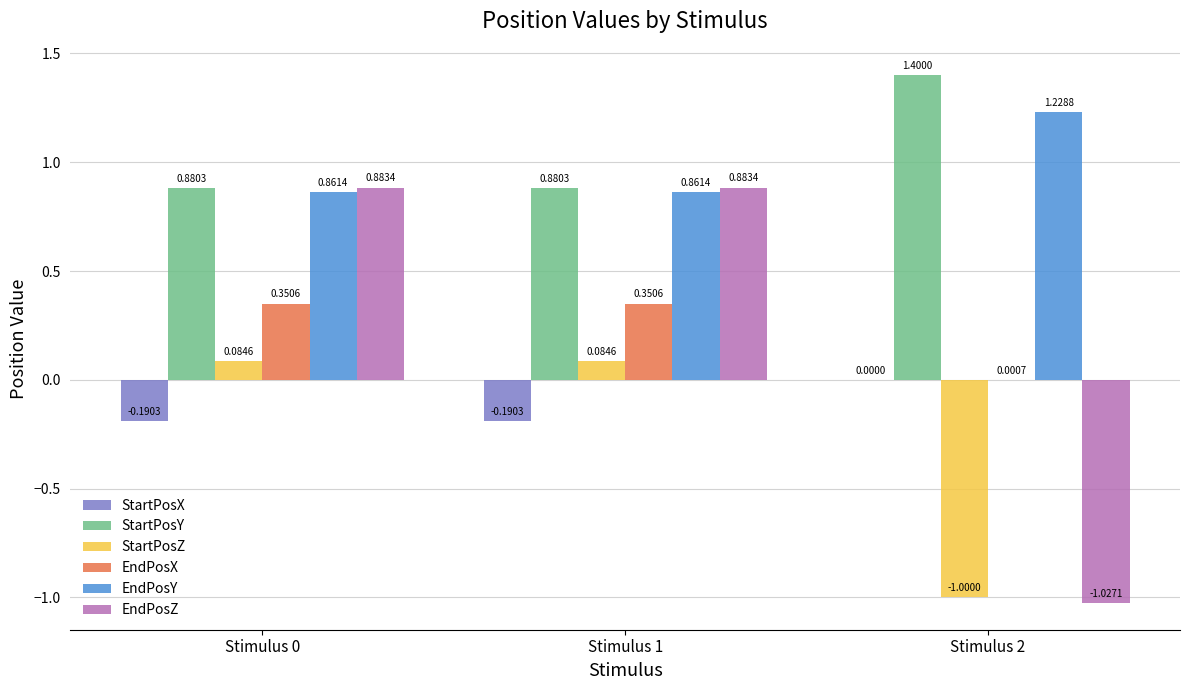

Is the value of StartPosZ at Stimulus 0 greater than the value of StartPosX at Stimulus 2?

Yes